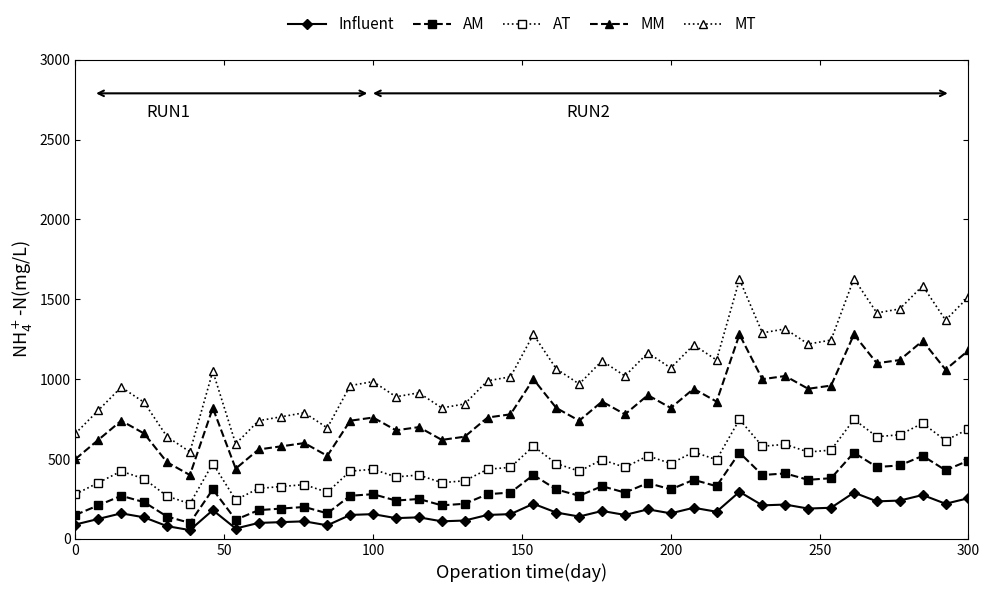

What is the value of the AM point at the 40th from the left?

490